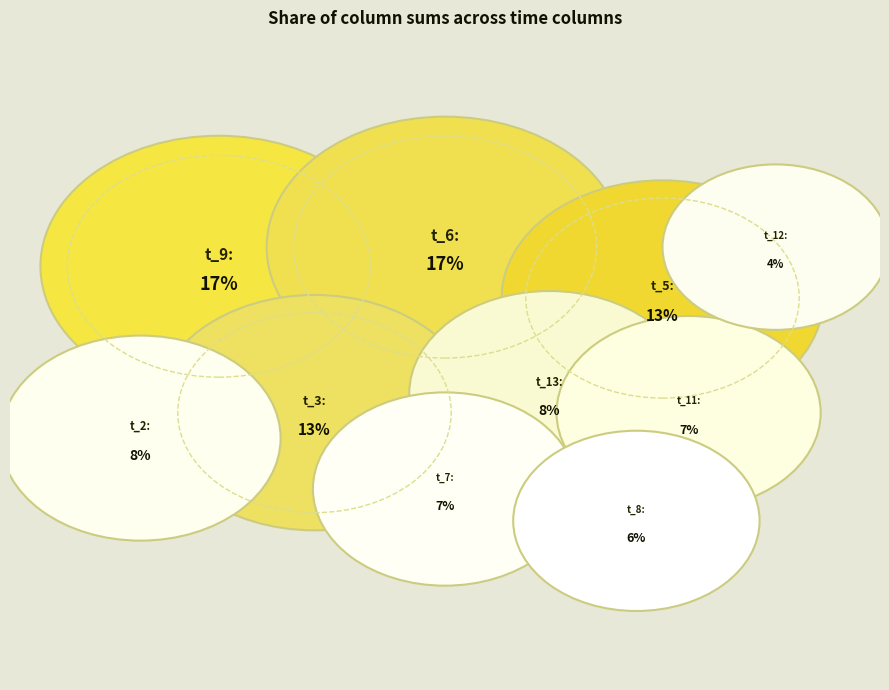

Which category has the biggest portion of the pie?

t_9